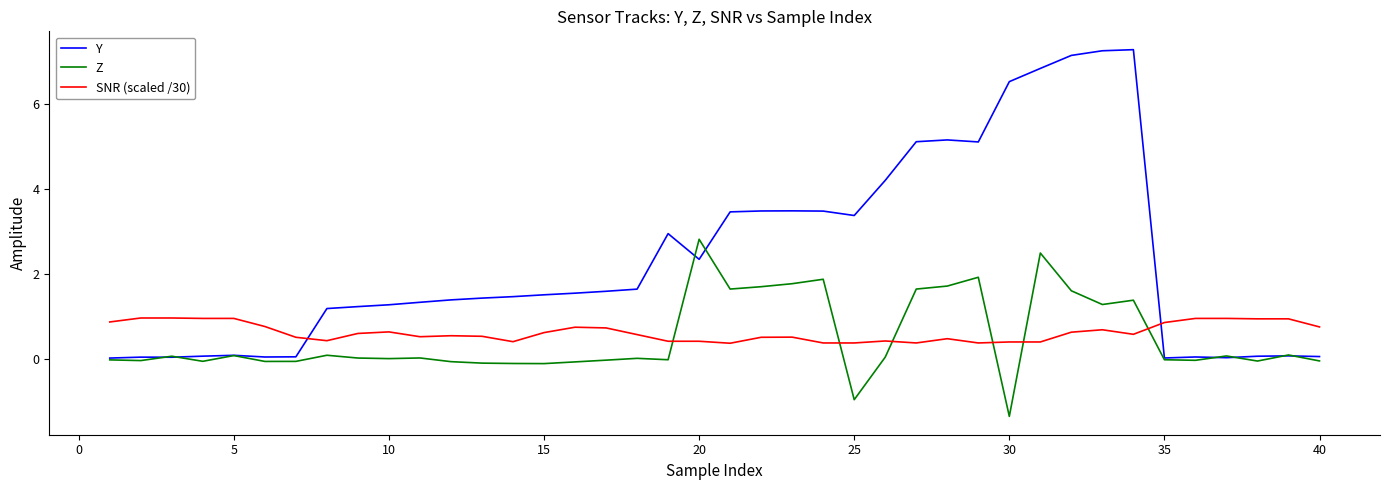

Which series ends up on top after the final intersection of Y and SNR (scaled /30)?

SNR (scaled /30)